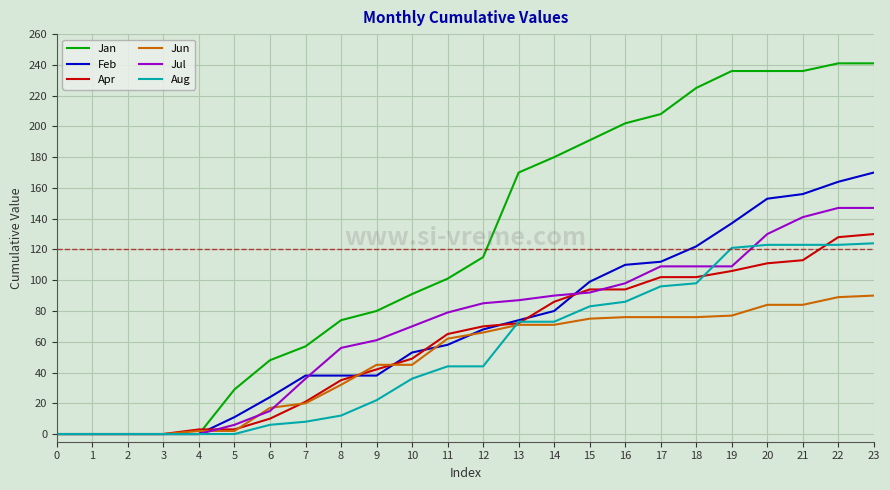

Which series has the largest range (max minus min)?

Jan